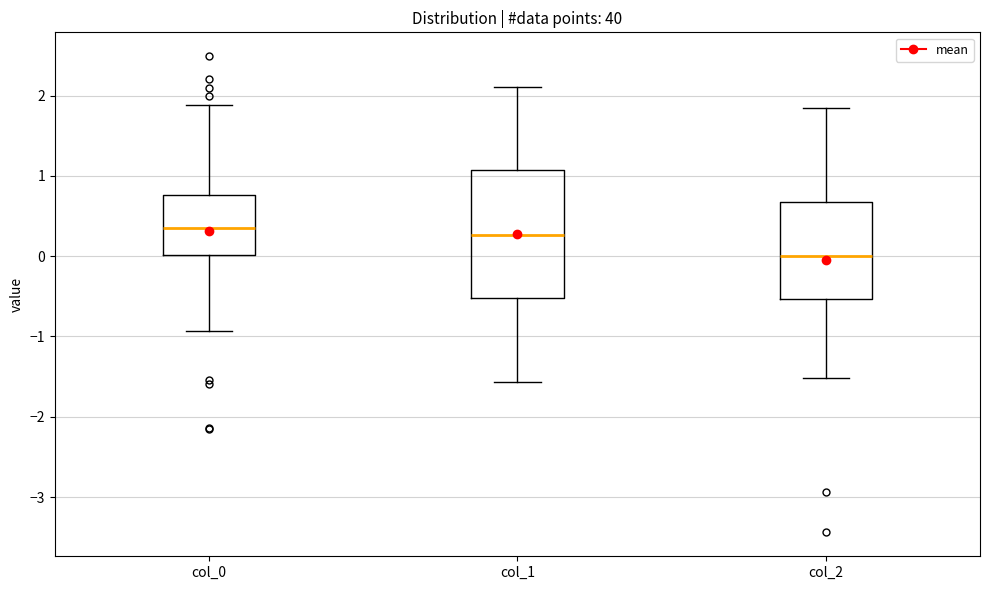

Which box is the tallest, from its lower edge to its upper edge?

col_1